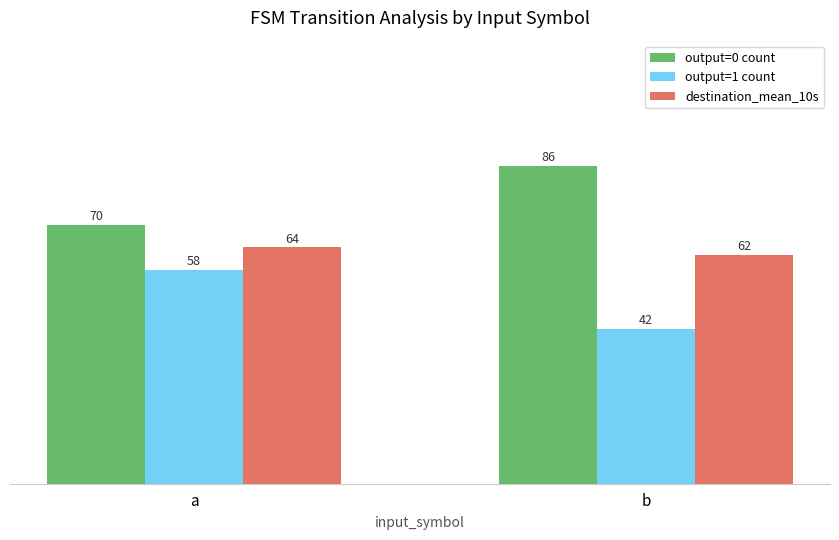

Reading right to left, extract all data points from this chart.

output=0 count: b=86	a=70
output=1 count: b=42	a=58
destination_mean_10s: b=62	a=64